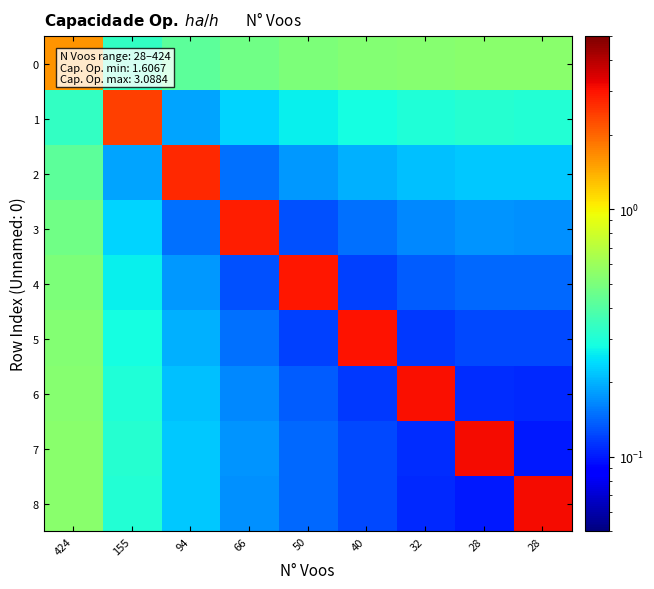

At which category does the chart reach its minimum across all series?

28